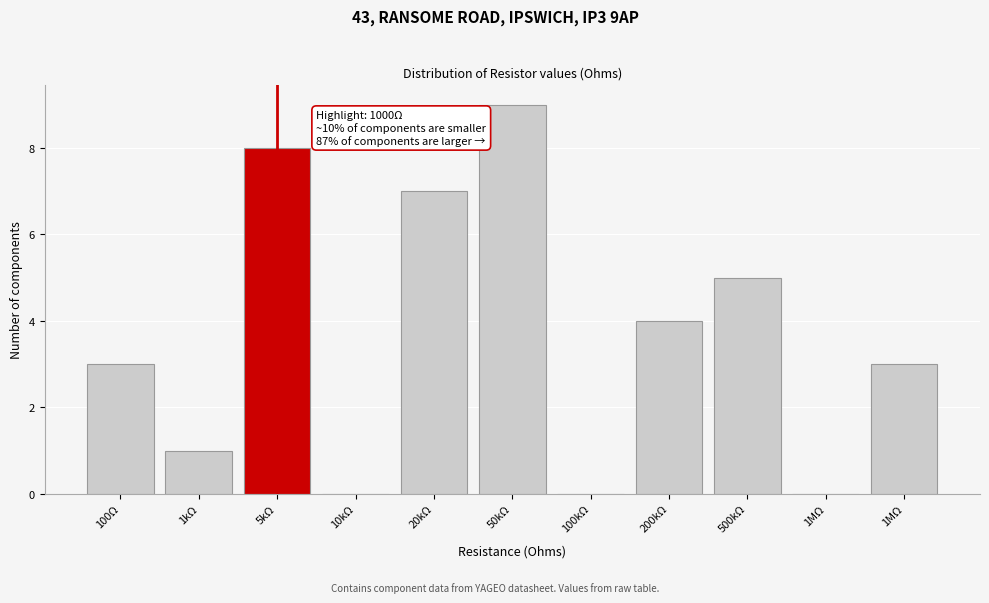

How many series are shown in this chart?

1